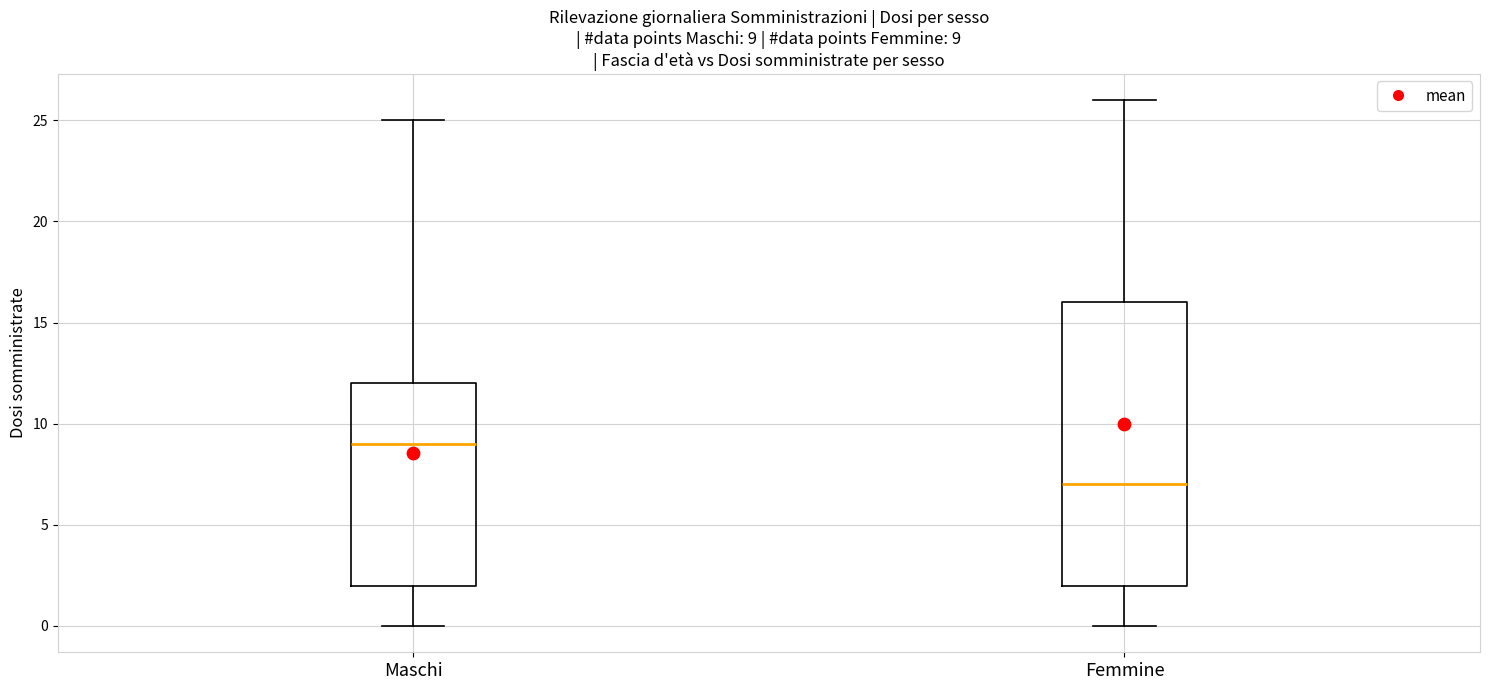

Which box's median line is the lowest?

Femmine